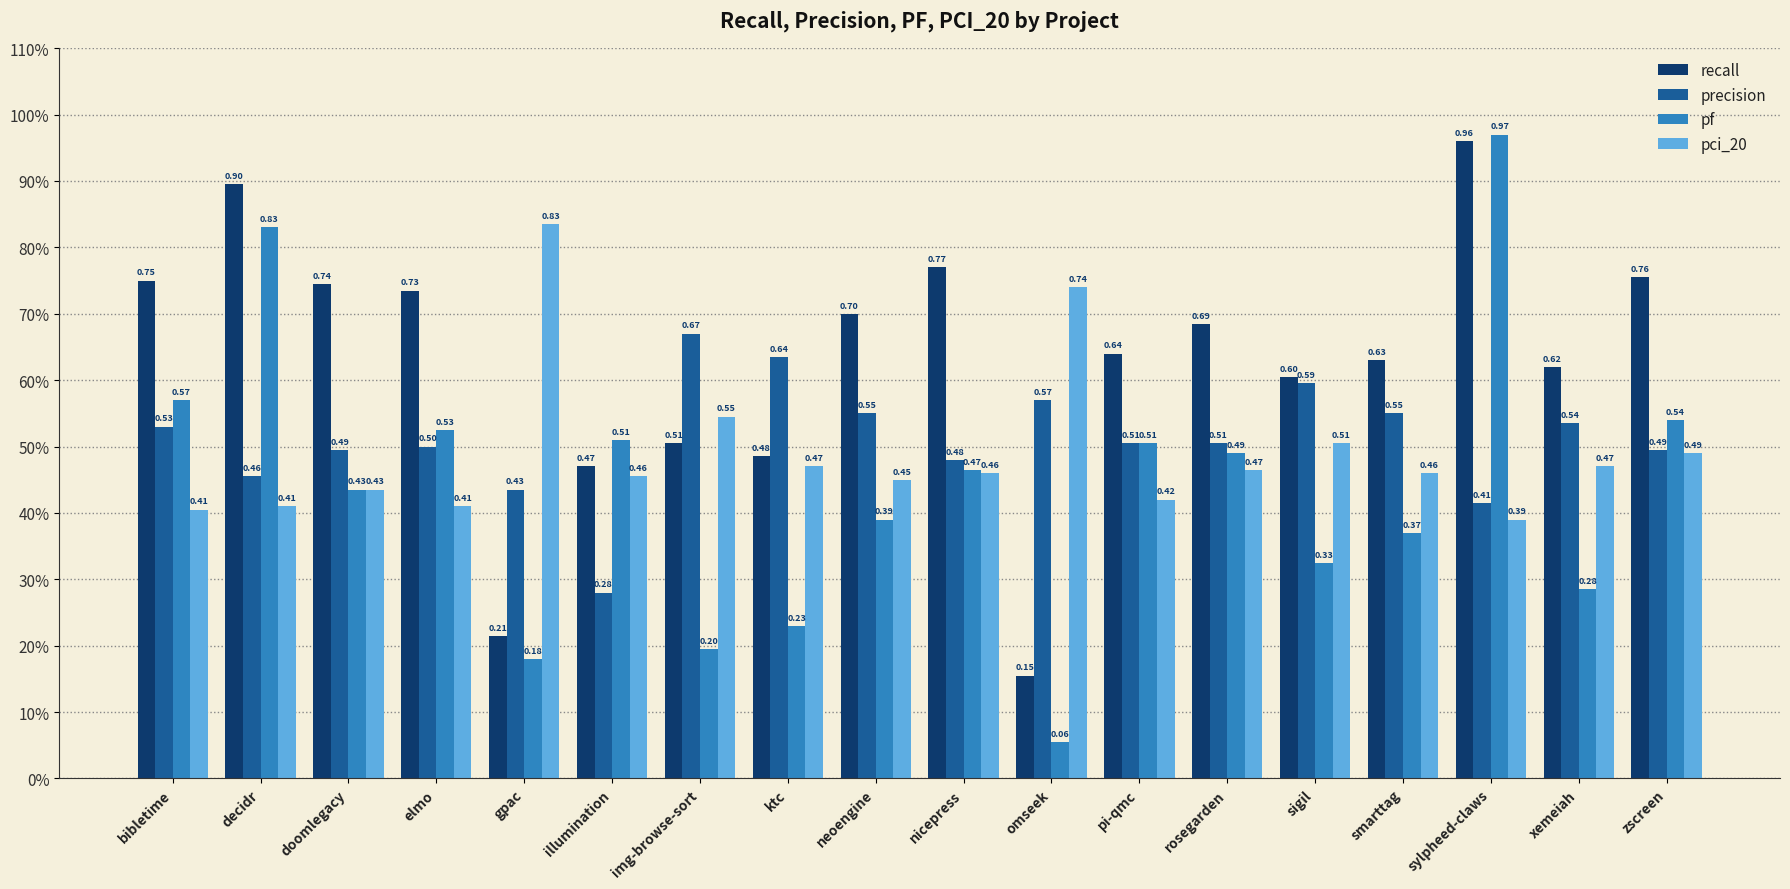

What value does the precision series have at doomlegacy?

0.5